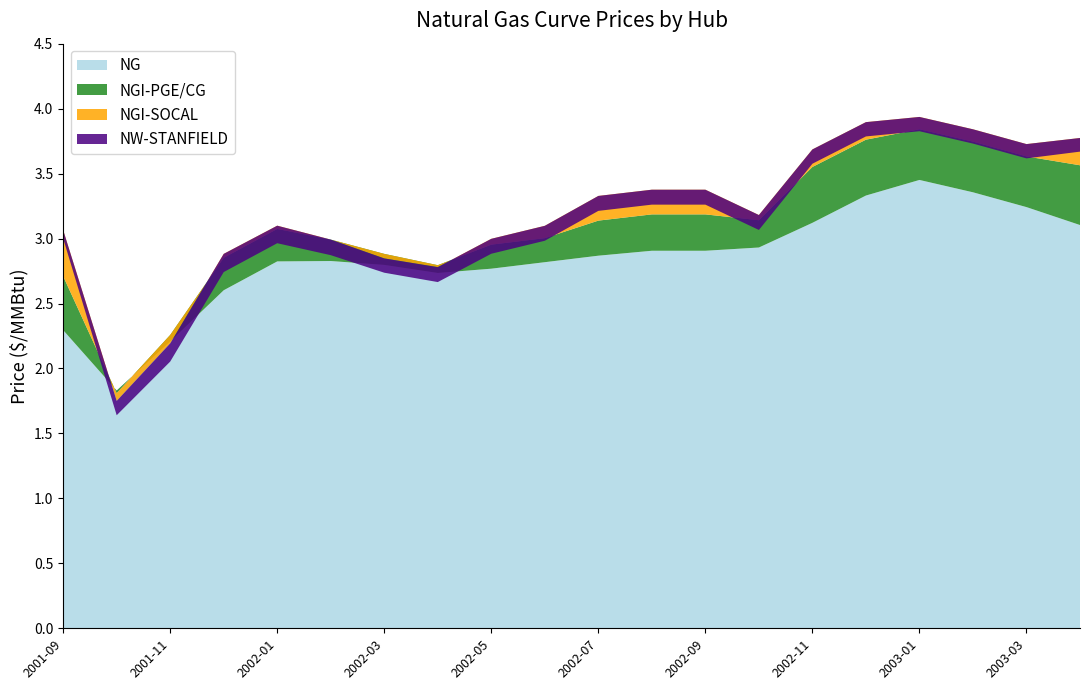

Reading left to right, list all the values displayed in this chart.

NG: 2001-09=2.3	2001-10=1.8	2001-11=2.2	2001-12=2.6	2002-01=2.8	2002-02=2.8	2002-03=2.8	2002-04=2.7	2002-05=2.8	2002-06=2.8	2002-07=2.9	2002-08=2.9	2002-09=2.9	2002-10=2.9	2002-11=3.1	2002-12=3.3	2003-01=3.5	2003-02=3.4	2003-03=3.2	2003-04=3.1
NGI-PGE/CG: 2001-09=0.4	2001-10=-0.0	2001-11=0.1	2001-12=0.2	2002-01=0.2	2002-02=0.2	2002-03=0.1	2002-04=0.1	2002-05=0.2	2002-06=0.2	2002-07=0.3	2002-08=0.3	2002-09=0.3	2002-10=0.2	2002-11=0.4	2002-12=0.4	2003-01=0.4	2003-02=0.4	2003-03=0.4	2003-04=0.5
NGI-SOCAL: 2001-09=0.4	2001-10=-0.1	2001-11=-0.1	2001-12=0.0	2002-01=0.0	2002-02=0.0	2002-03=-0.0	2002-04=-0.0	2002-05=0.0	2002-06=0.1	2002-07=0.2	2002-08=0.2	2002-09=0.2	2002-10=0.0	2002-11=0.1	2002-12=0.1	2003-01=0.1	2003-02=0.1	2003-03=0.1	2003-04=0.2
NW-STANFIELD: 2001-09=-0.1	2001-10=-0.1	2001-11=-0.1	2001-12=-0.1	2002-01=-0.1	2002-02=-0.1	2002-03=-0.1	2002-04=-0.1	2002-05=-0.1	2002-06=-0.1	2002-07=-0.1	2002-08=-0.1	2002-09=-0.1	2002-10=-0.1	2002-11=-0.1	2002-12=-0.1	2003-01=-0.1	2003-02=-0.1	2003-03=-0.1	2003-04=-0.1